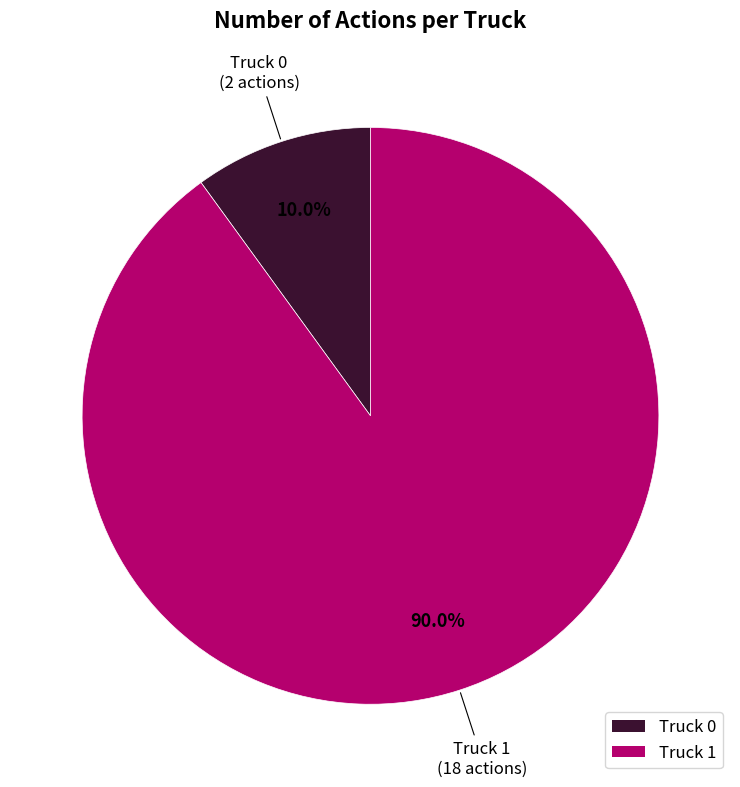

How many segments does this pie chart have?

2